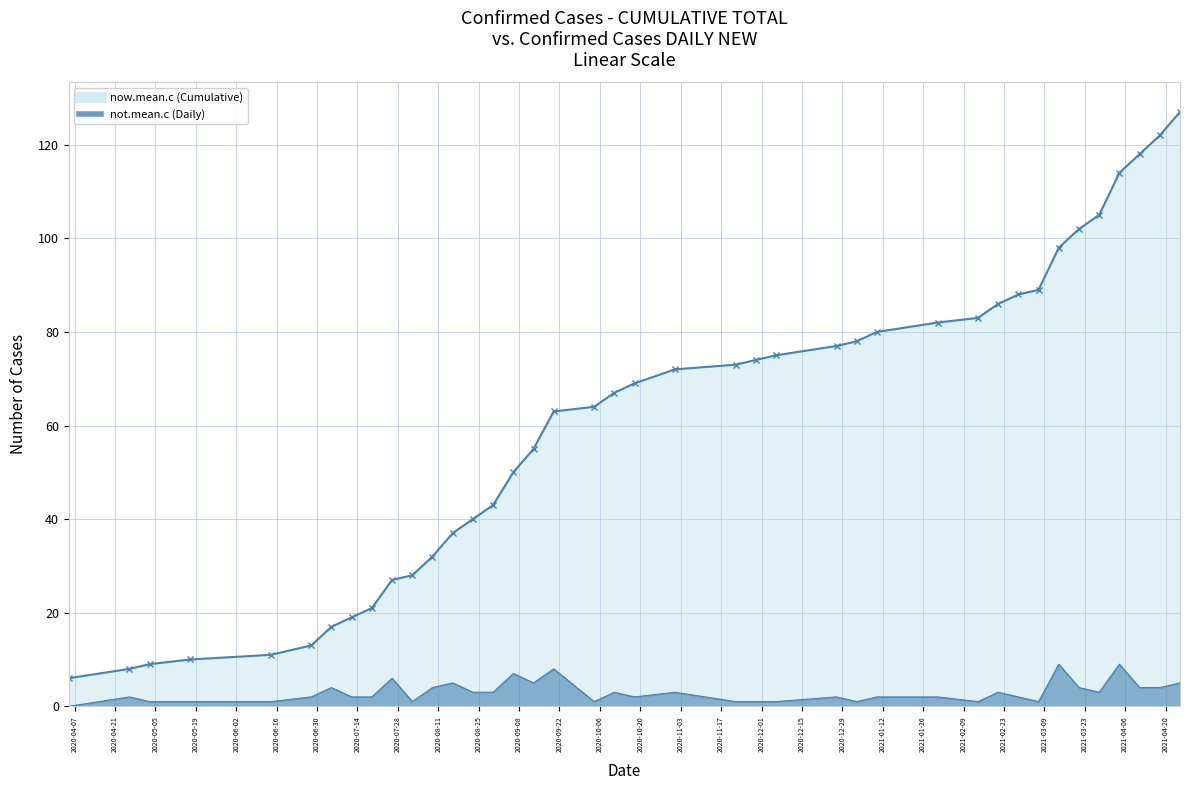

What is the difference between the second highest and second lowest values in the now.mean.c line series?

114